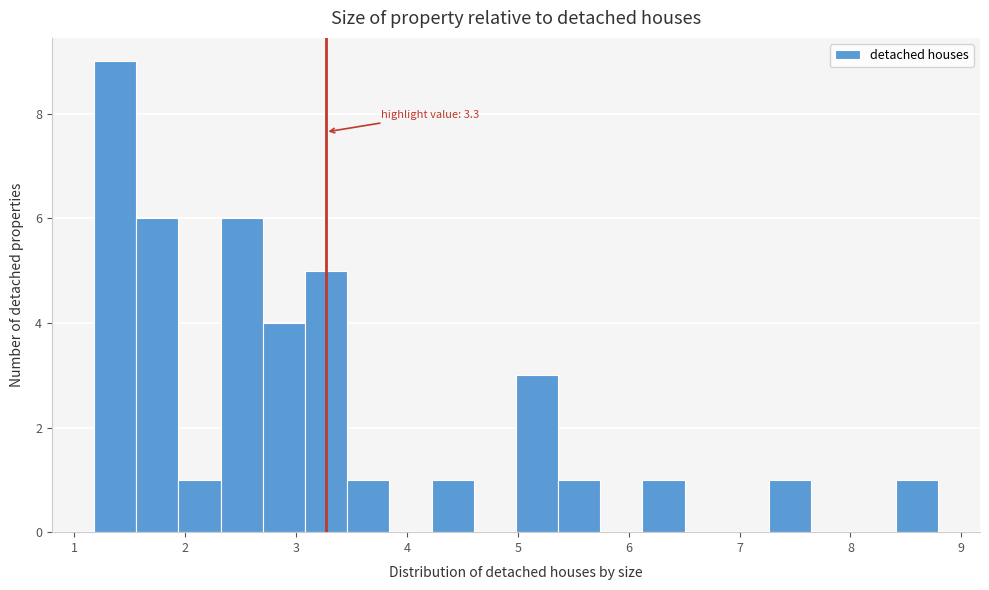

Read against the x-axis, roughly where is the centre of the tallest bar?

1.4